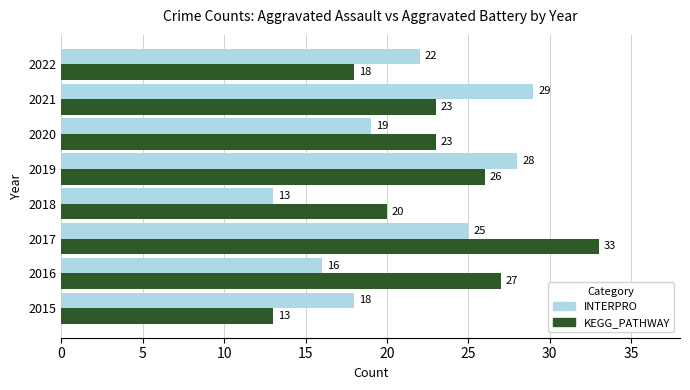

At which category is the sum across all series the highest?

2017